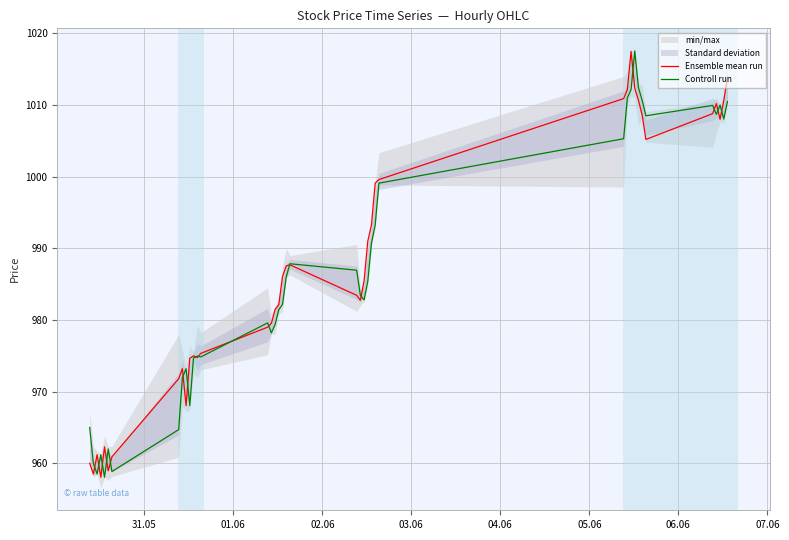

How many values in the Ensemble mean run series exceed 985?

20